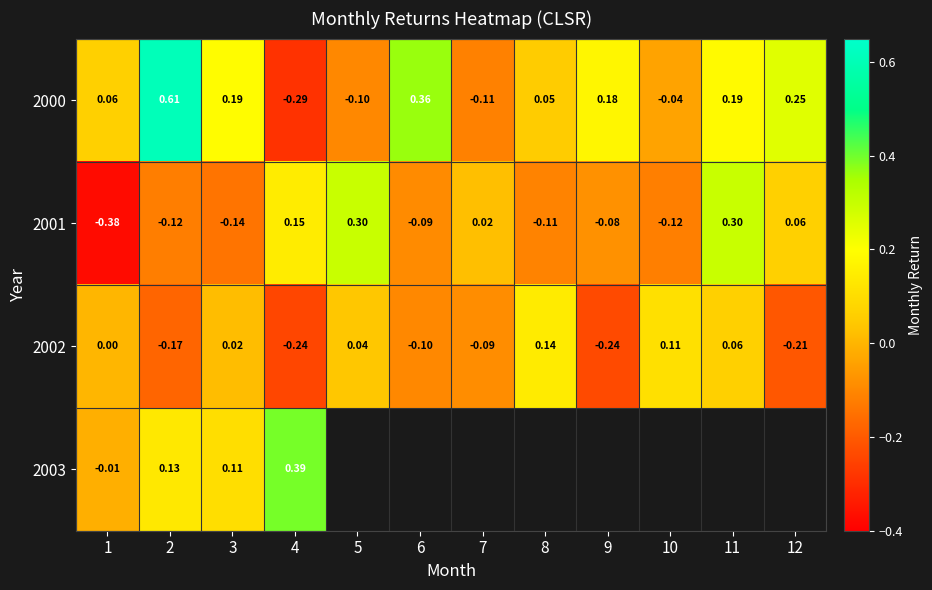

True or false: 2002 has a value of 0.2 at 8.

False